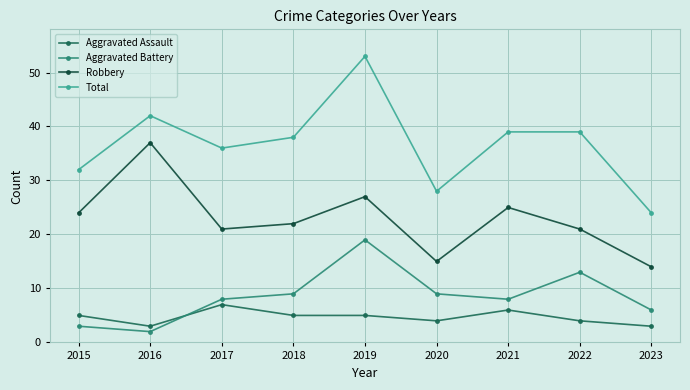

Does the chart display data point markers on the line(s)?

Yes